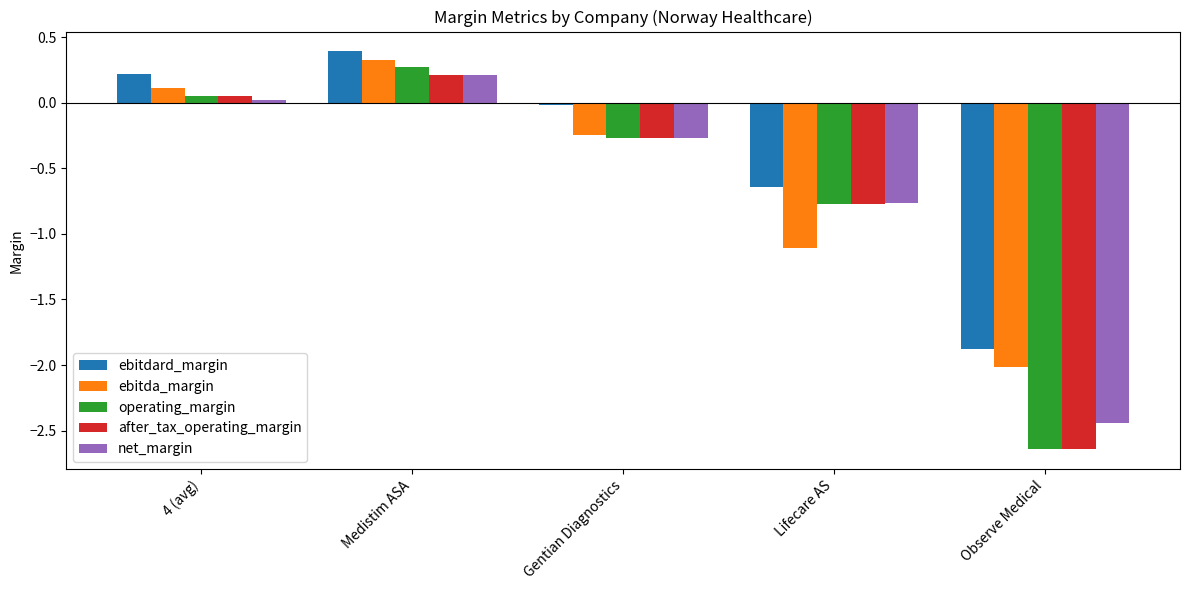

How many data points does each series have?

5